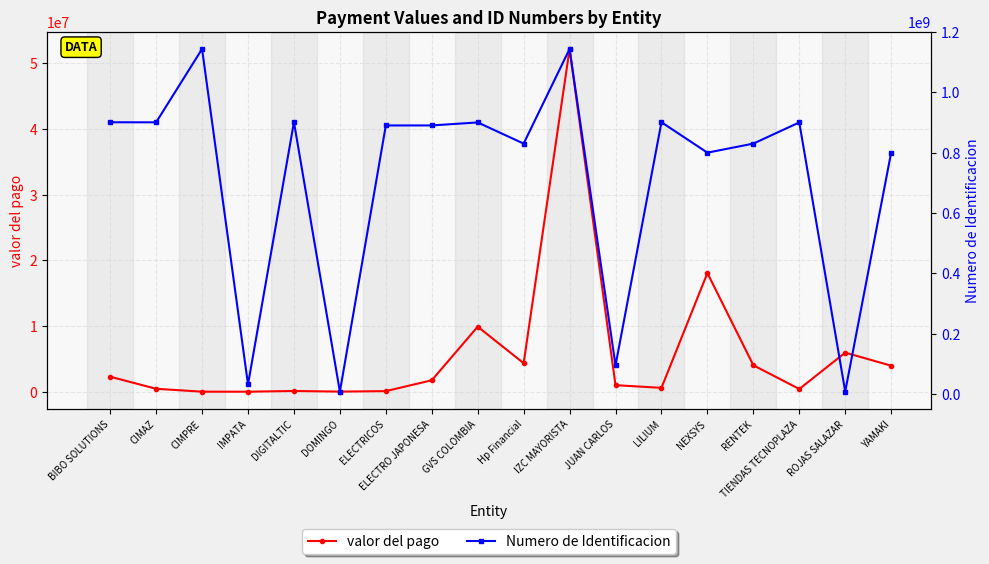

List the series in order of their overall mean, highest first.

Numero de Identificacion, valor del pago